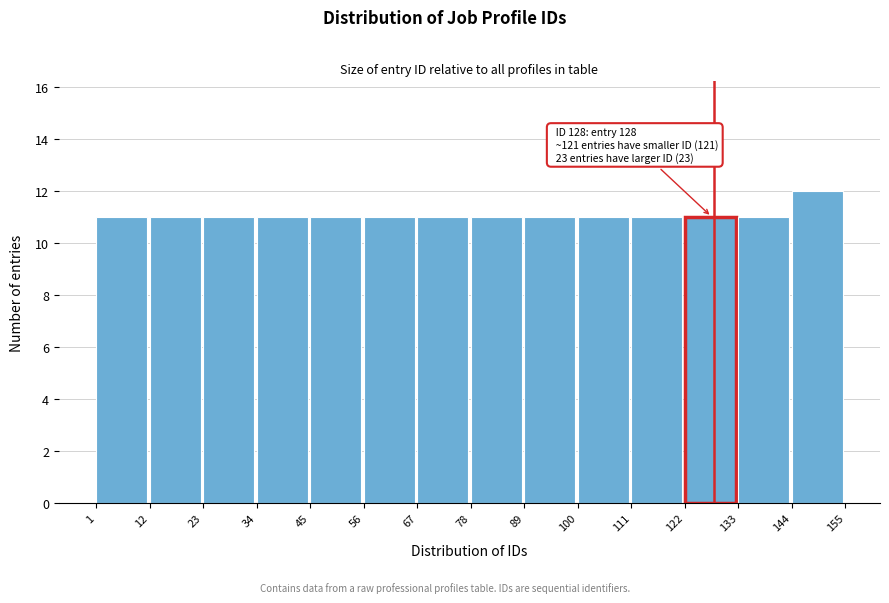

Over which range of the x-axis is the bar tallest?

144 to 155